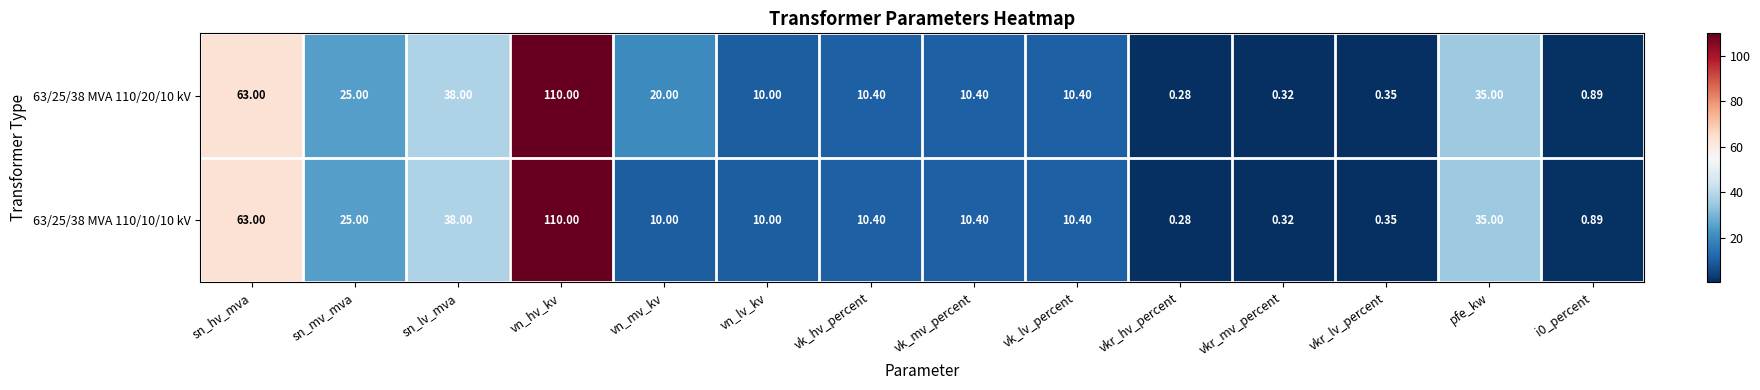

At which category is the sum across all series the highest?

vn_hv_kv